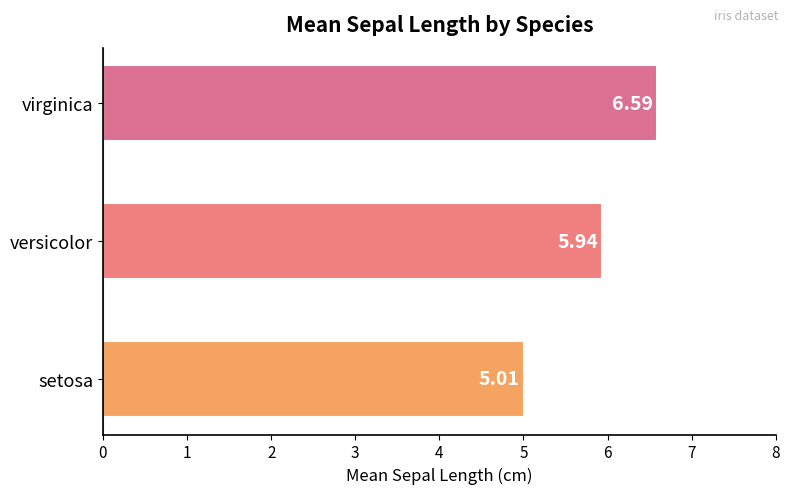

What is the smallest value displayed?

5.0